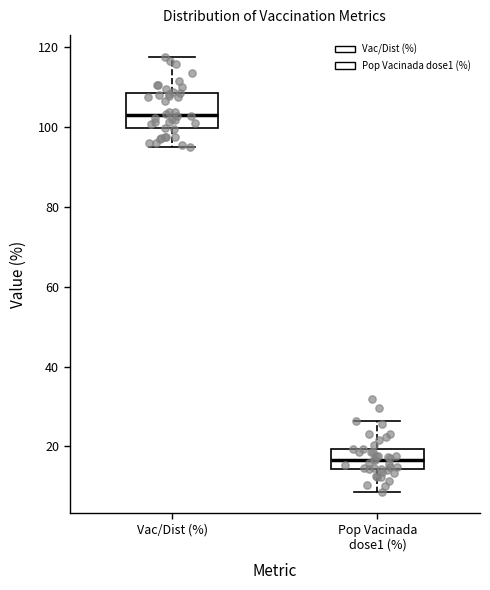

Which box's median line is the lowest?

Pop Vacinada dose1 (%)